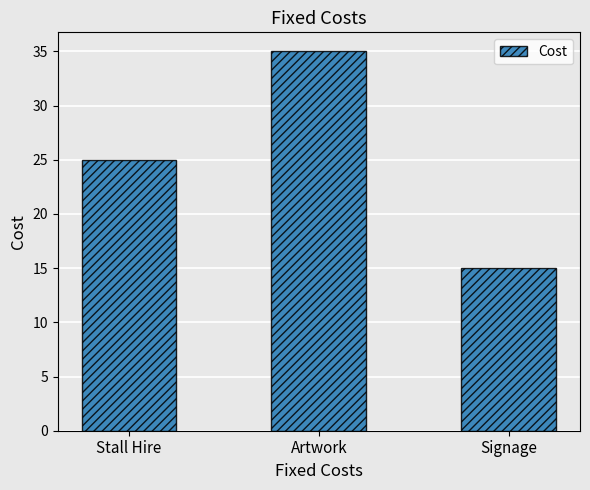

What is the sum of the values at Artwork and Signage?

50